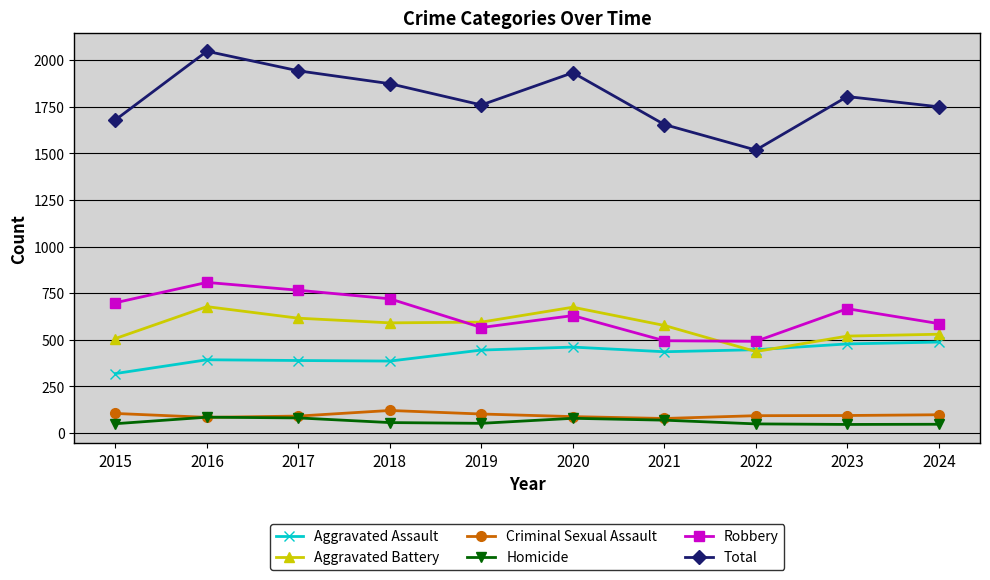

What is the total value across all series at 2022?

3036